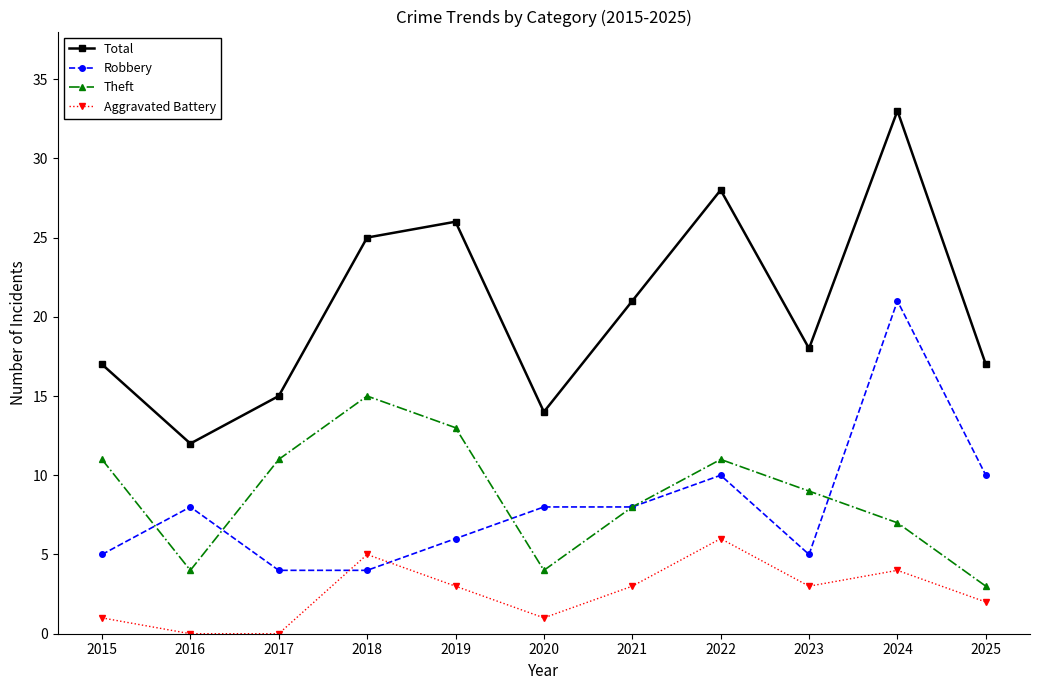

Is it true that Theft equals 9 at 2023?

True